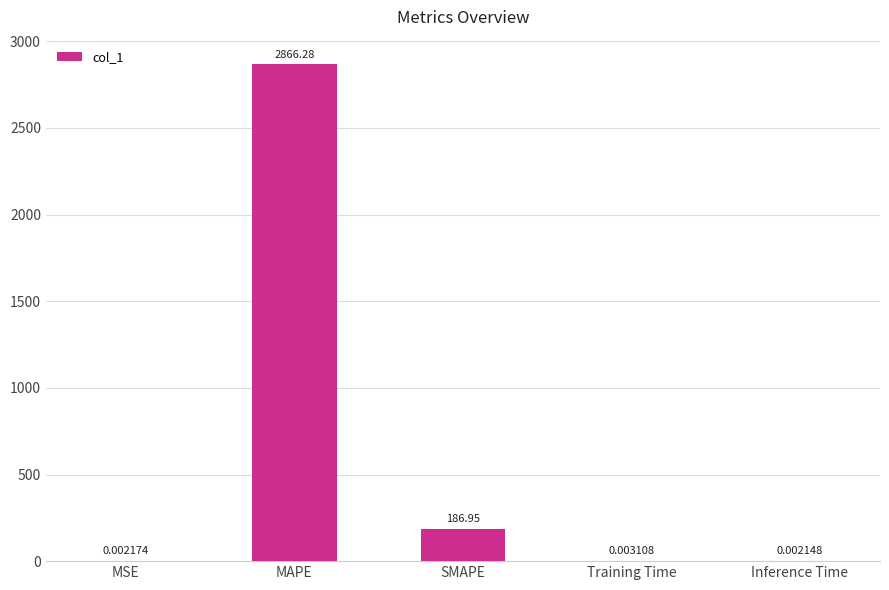

What is the sum of all values?

3053.2